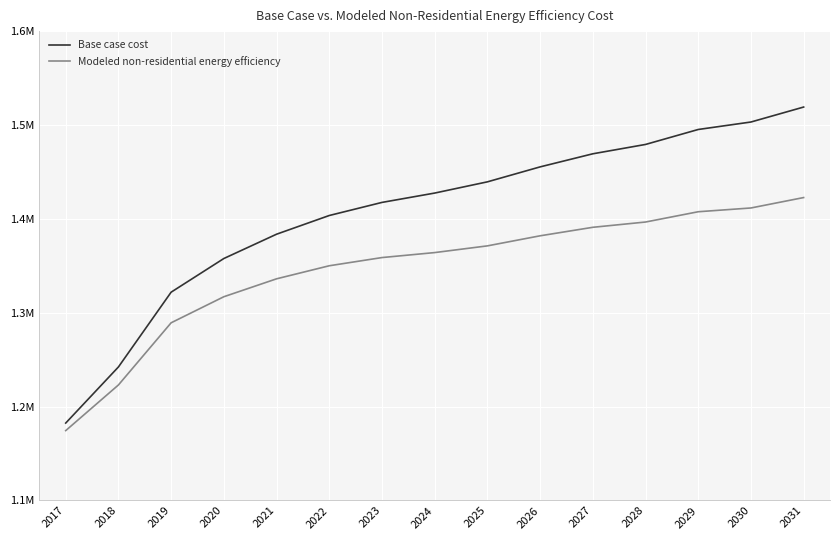

What are all the series names shown in the legend?

Base case cost, Modeled non-residential energy efficiency